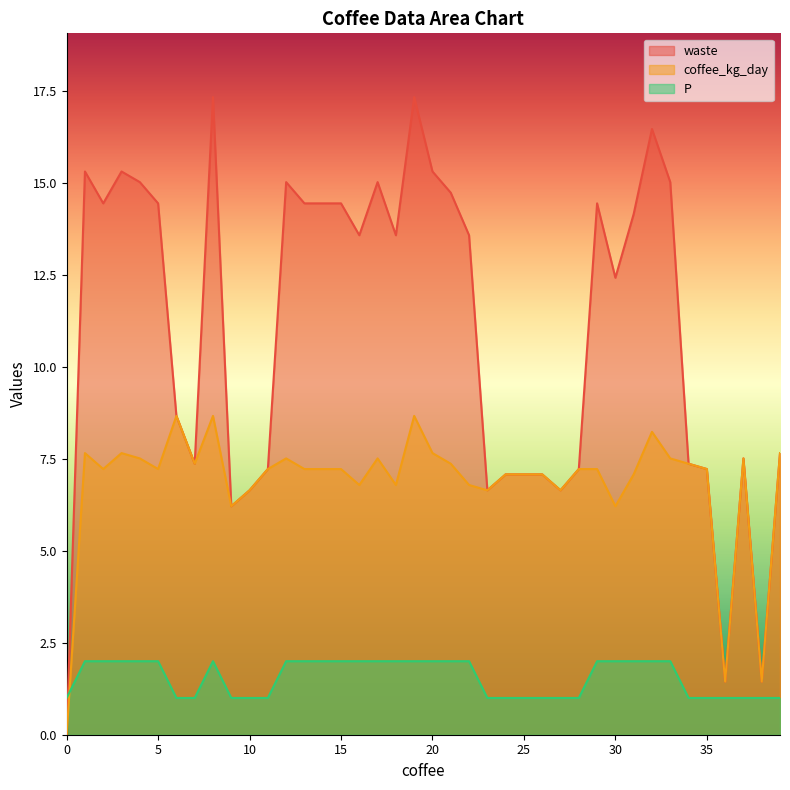

Which series has the largest range (max minus min)?

waste